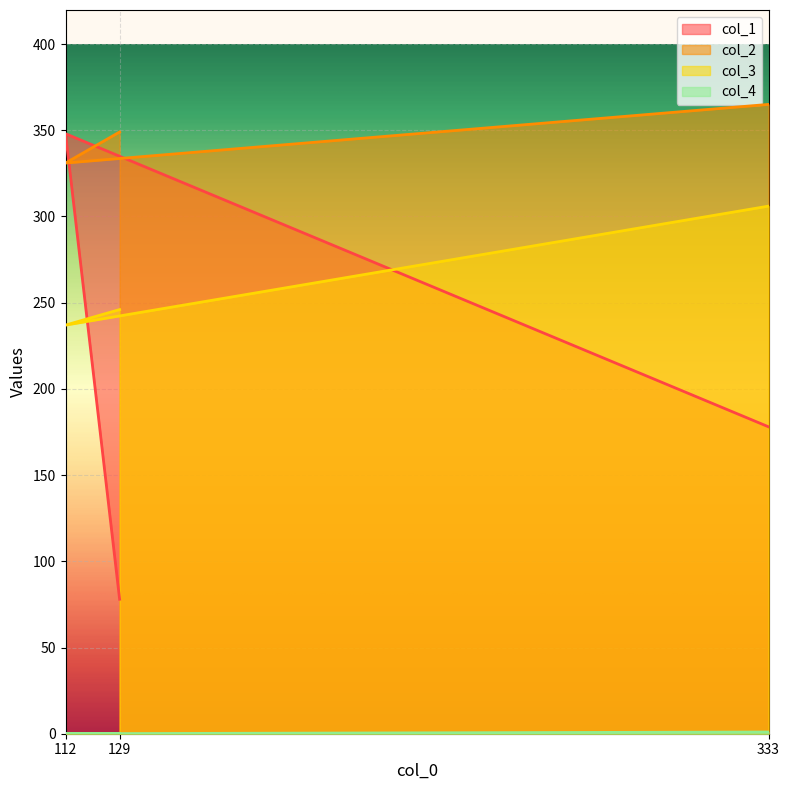

Reading left to right, what are all the values shown in this chart?

col_1: 129=78	112=348	333=178
col_2: 129=349	112=331	333=365
col_3: 129=246	112=237	333=306
col_4: 129=0	112=0	333=1